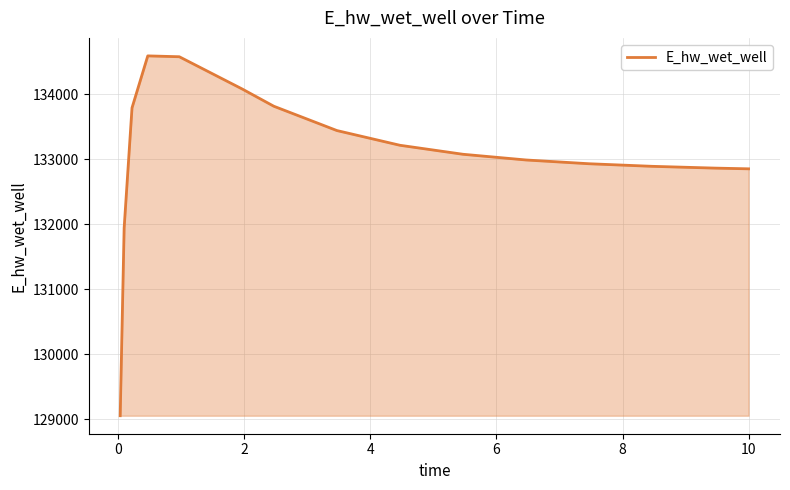

What is the difference between the maximum and minimum values?

5532.4